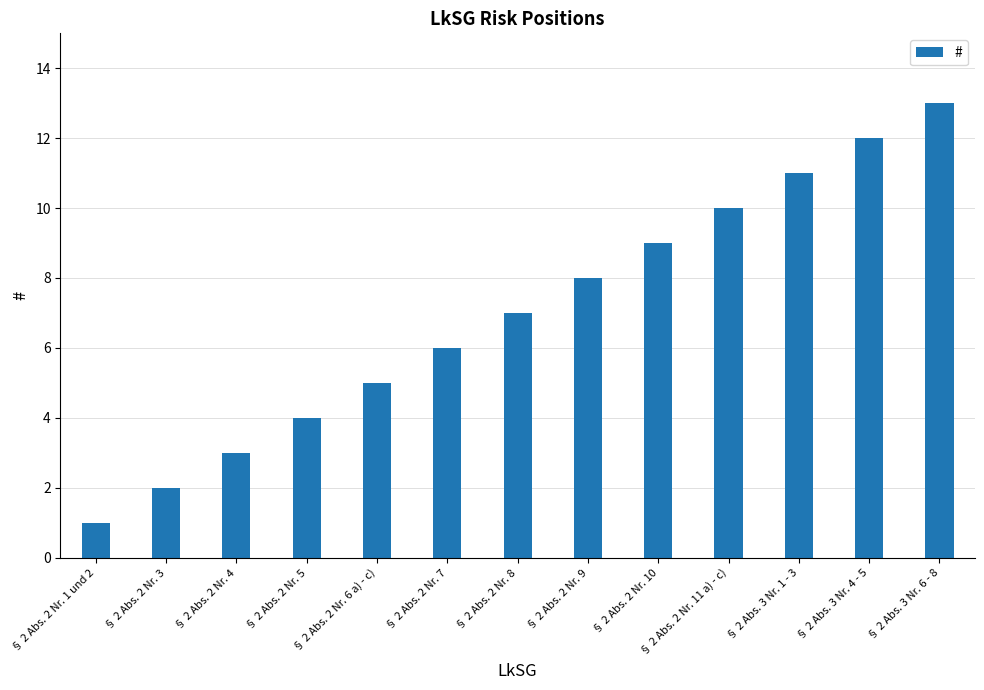

Rank the categories by value from lowest to highest.

§ 2 Abs. 2 Nr. 1 und 2, § 2 Abs. 2 Nr. 3, § 2 Abs. 2 Nr. 4, § 2 Abs. 2 Nr. 5, § 2 Abs. 2 Nr. 6 a) - c), § 2 Abs. 2 Nr. 7, § 2 Abs. 2 Nr. 8, § 2 Abs. 2 Nr. 9, § 2 Abs. 2 Nr. 10, § 2 Abs. 2 Nr. 11 a) - c), § 2 Abs. 3 Nr. 1 - 3, § 2 Abs. 3 Nr. 4 - 5, § 2 Abs. 3 Nr. 6 - 8